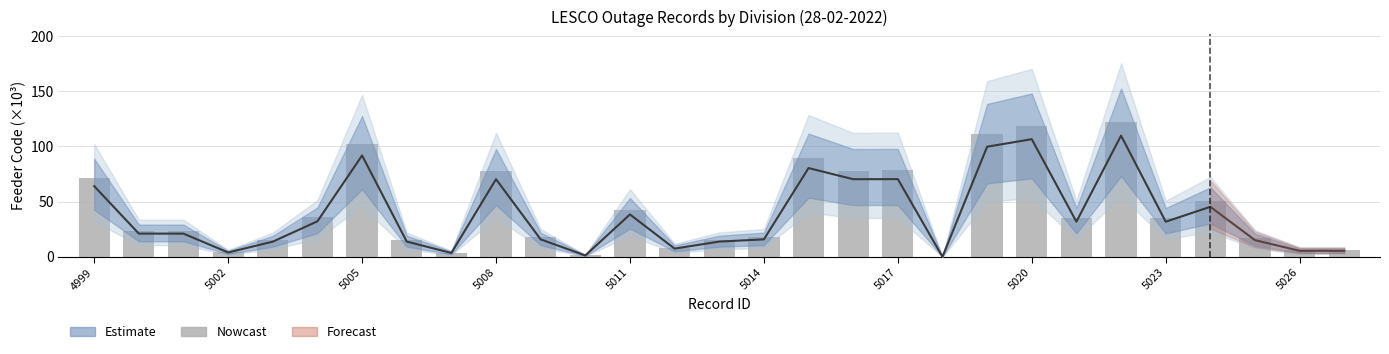

What is the average value?

42.1